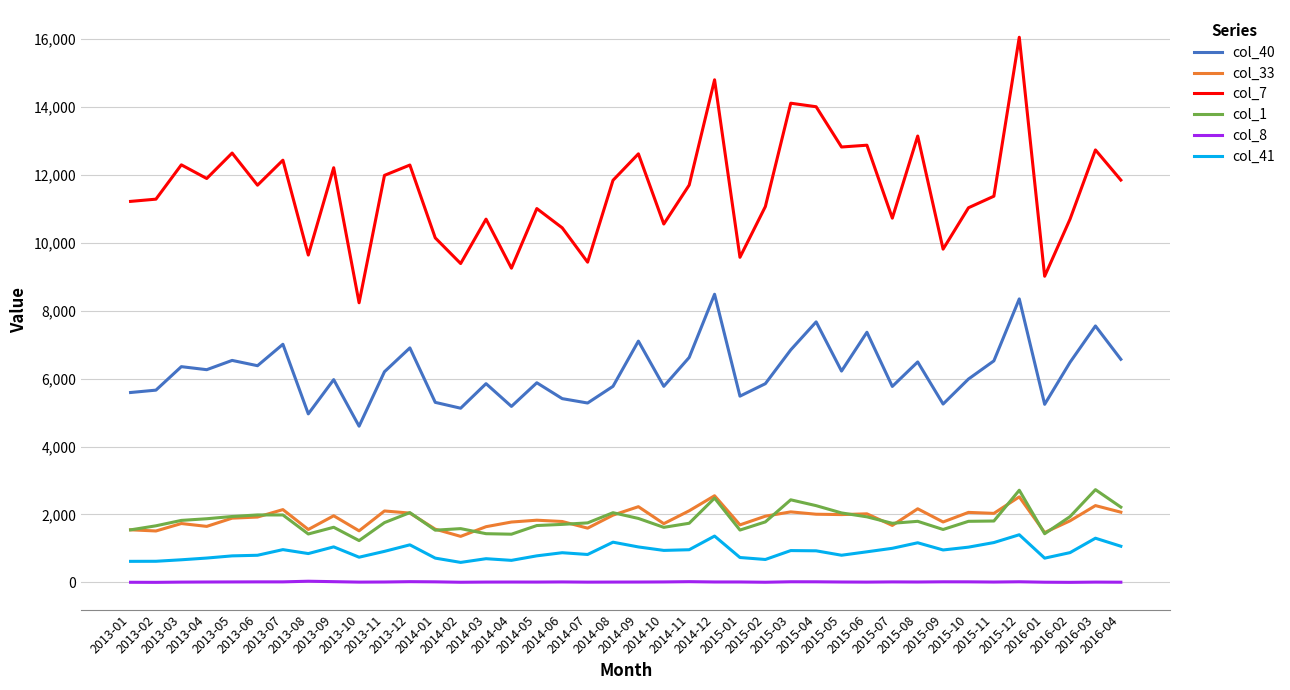

What is the maximum value shown in the chart?

16046